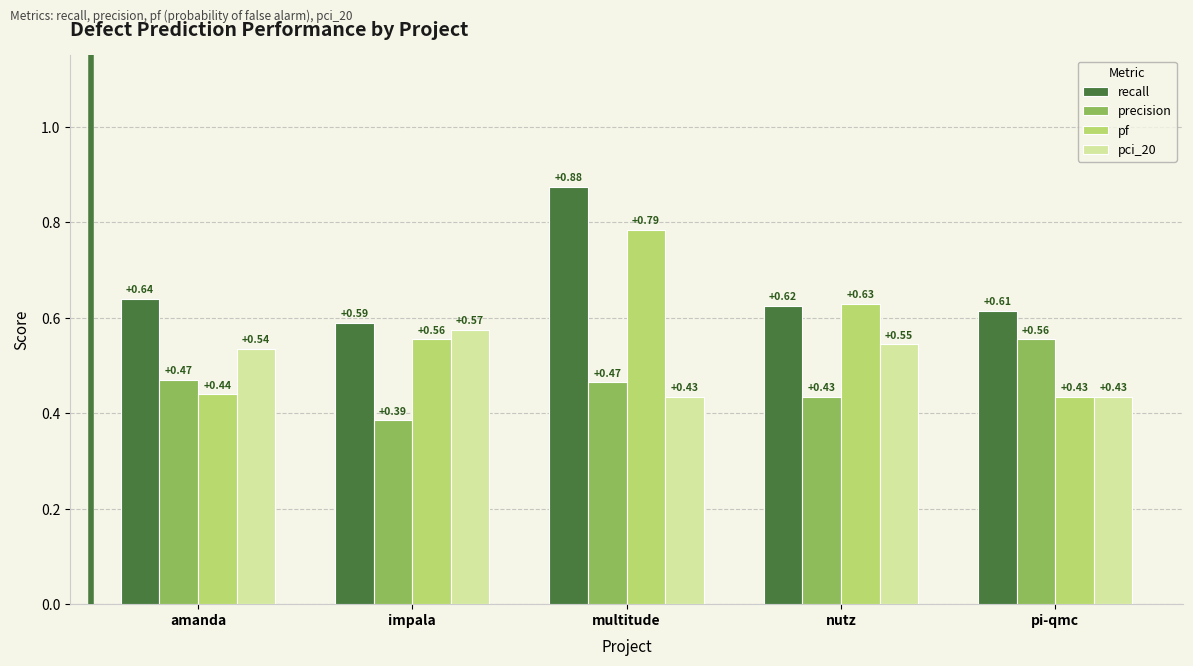

What is the difference between the highest and lowest values at pi-qmc?

0.2